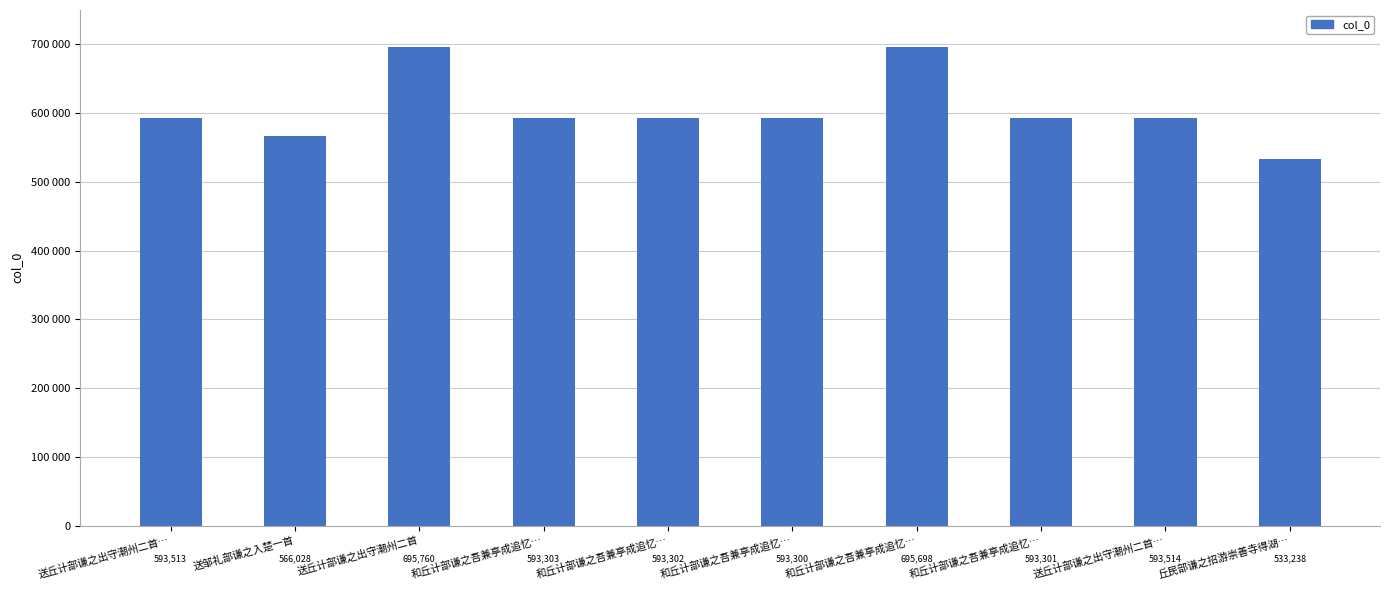

Rank the categories by value from highest to lowest.

送丘计部谦之出守潮州二首, 和丘计部谦之吾兼亭成追忆…, 送丘计部谦之出守潮州二首…, 送丘计部谦之出守潮州二首…, 和丘计部谦之吾兼亭成追忆…, 和丘计部谦之吾兼亭成追忆…, 和丘计部谦之吾兼亭成追忆…, 和丘计部谦之吾兼亭成追忆…, 送邹礼部谦之入楚一首, 丘民部谦之招游崇善寺得湖…